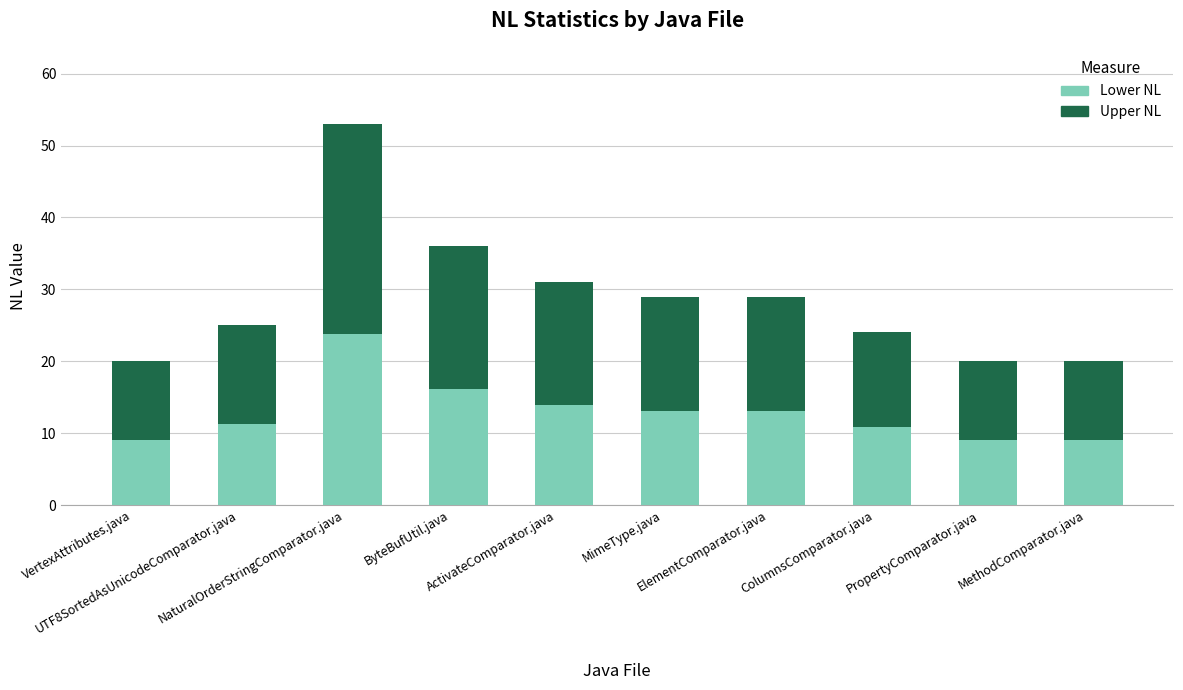

Where does the Lower NL series first go above 13?

NaturalOrderStringComparator.java
